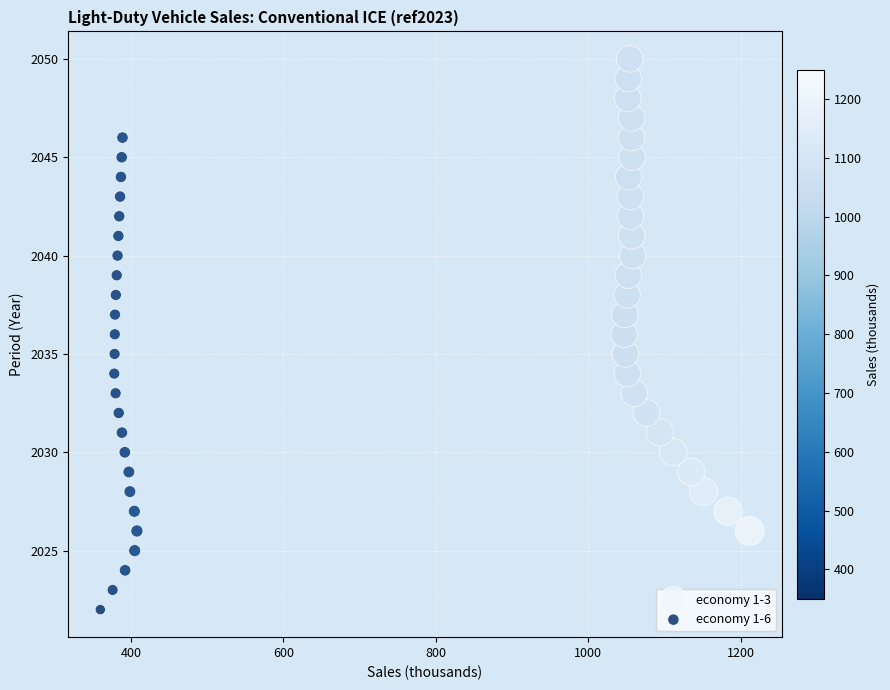

Which series contains the lowest Y value?

economy 1-6